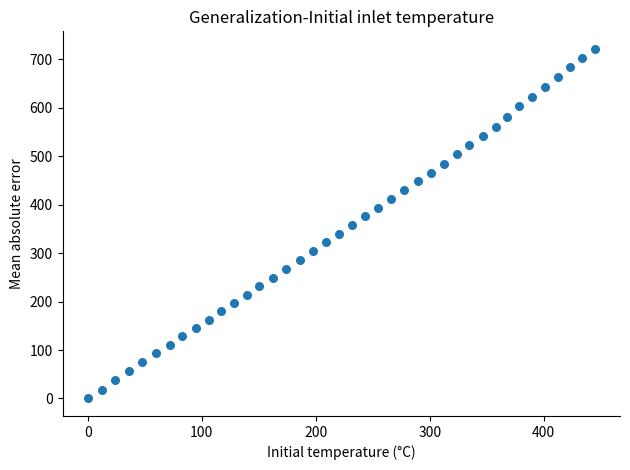

What is the range of X values (max minus min)?

444.7